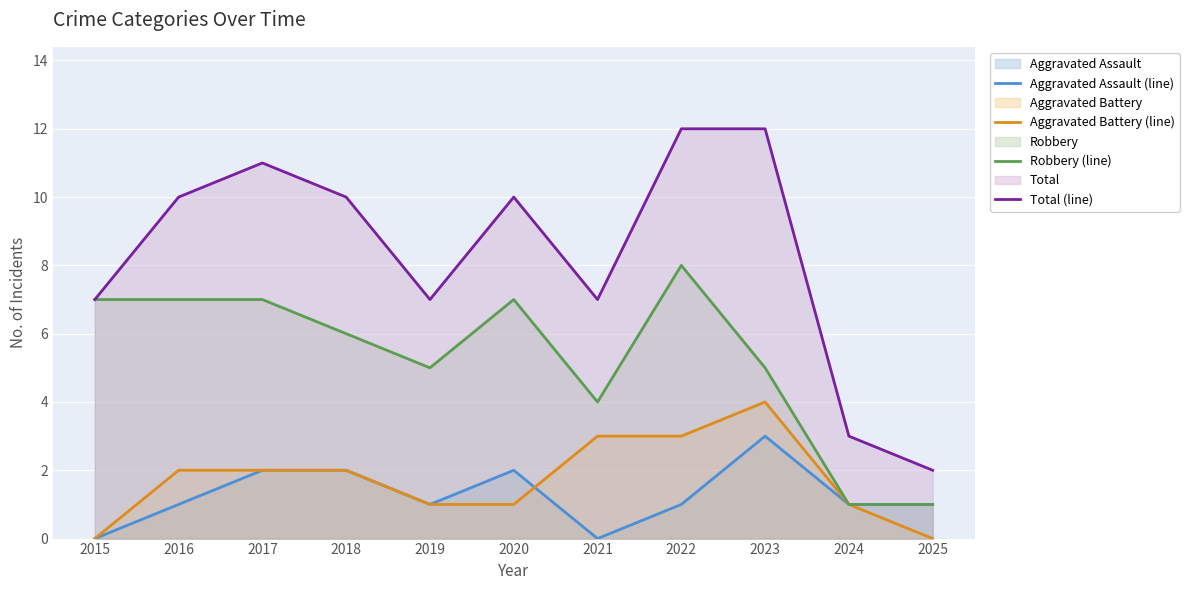

How many positive values does the Aggravated Assault (line) series have?

9